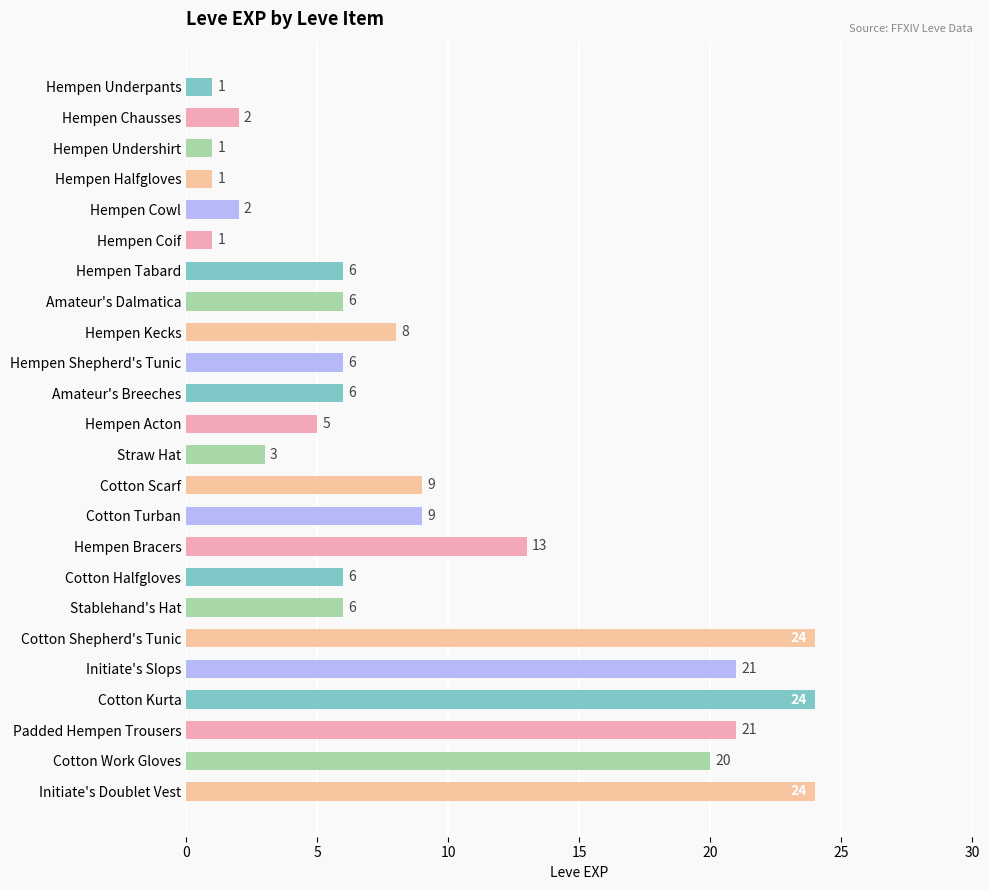

What is the change in value from Hempen Halfgloves to Hempen Tabard?

+5